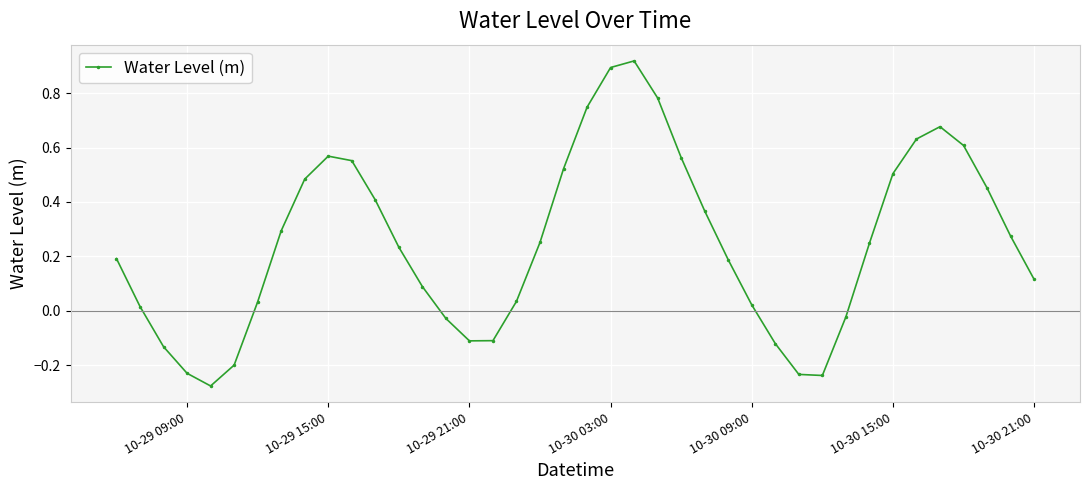

True or false: there are more than 0 points higher than both neighbors.

True